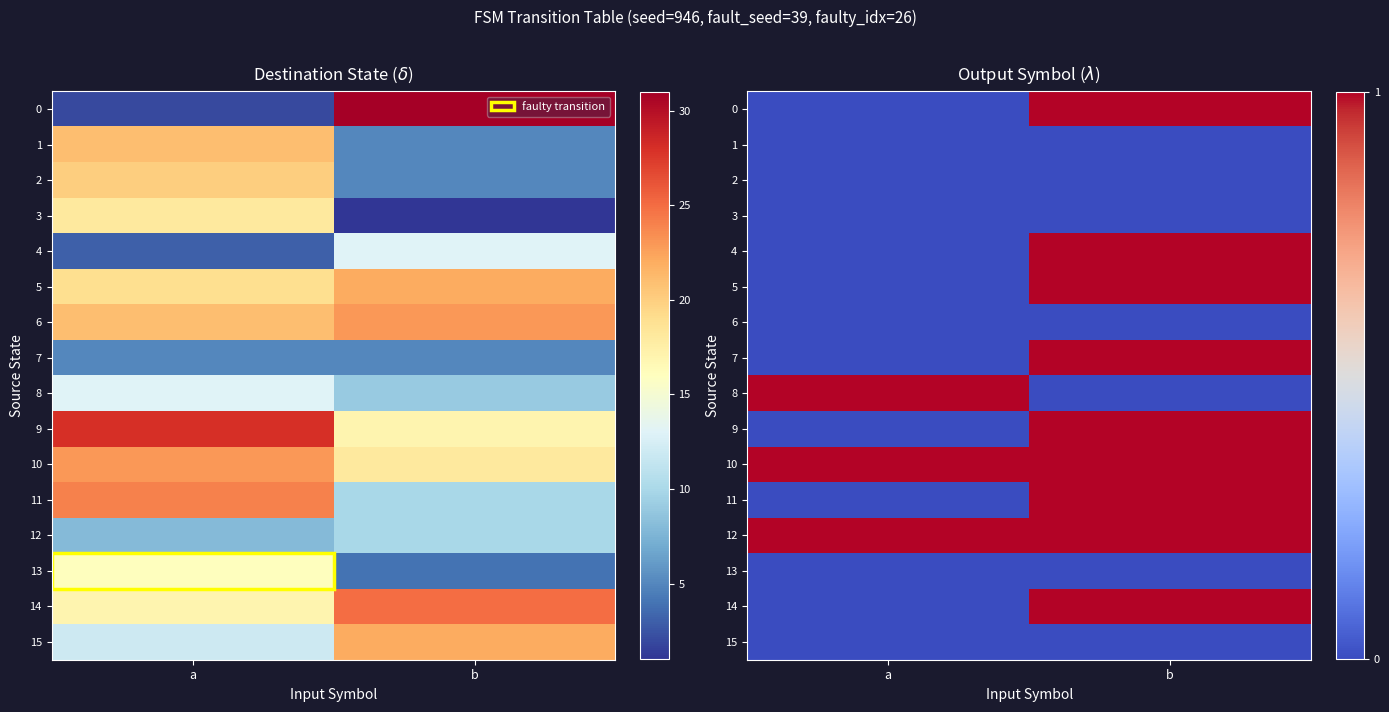

Rank the categories by 14 value from lowest to highest.

a, b